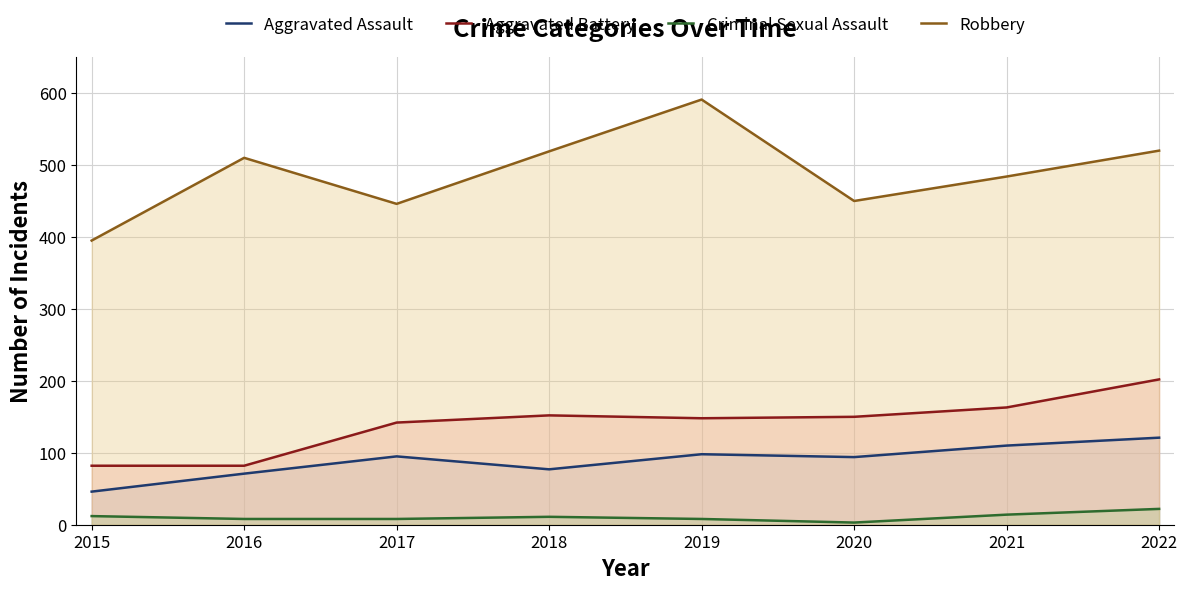

Between 2016 and 2018, which series saw the biggest shift?

Aggravated Battery